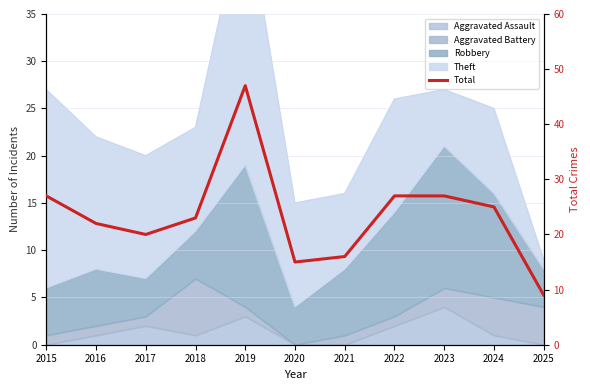

What is the average value?

23